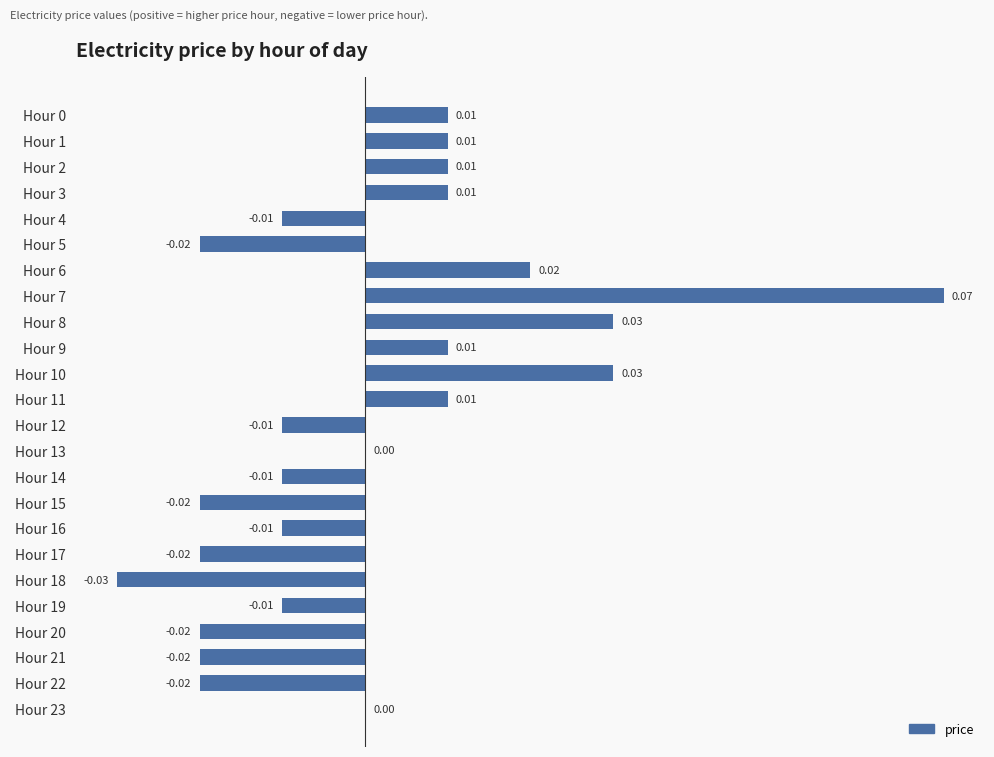

Are the bars grouped side by side (vs. stacked)?

No